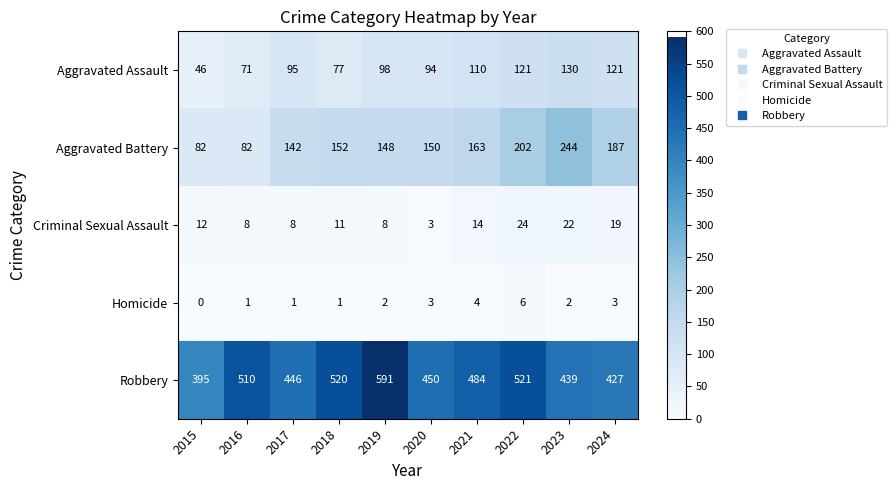

What is the spread (max minus min) of values at 2019?

589